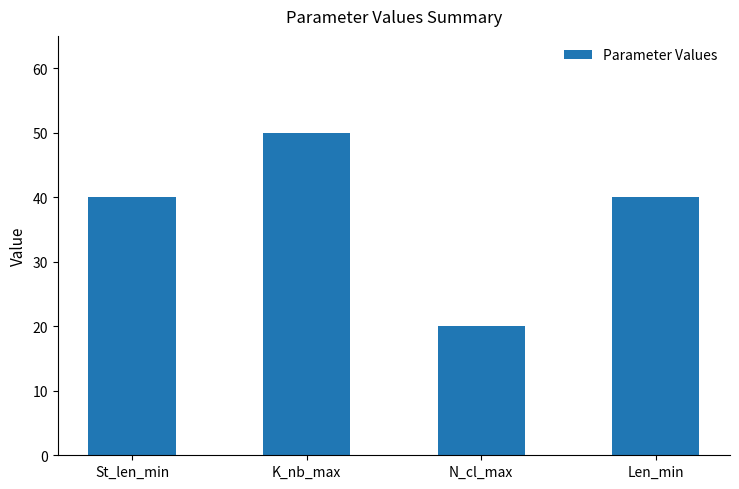

The chart shows a value of 40 at Len_min. True or false?

True